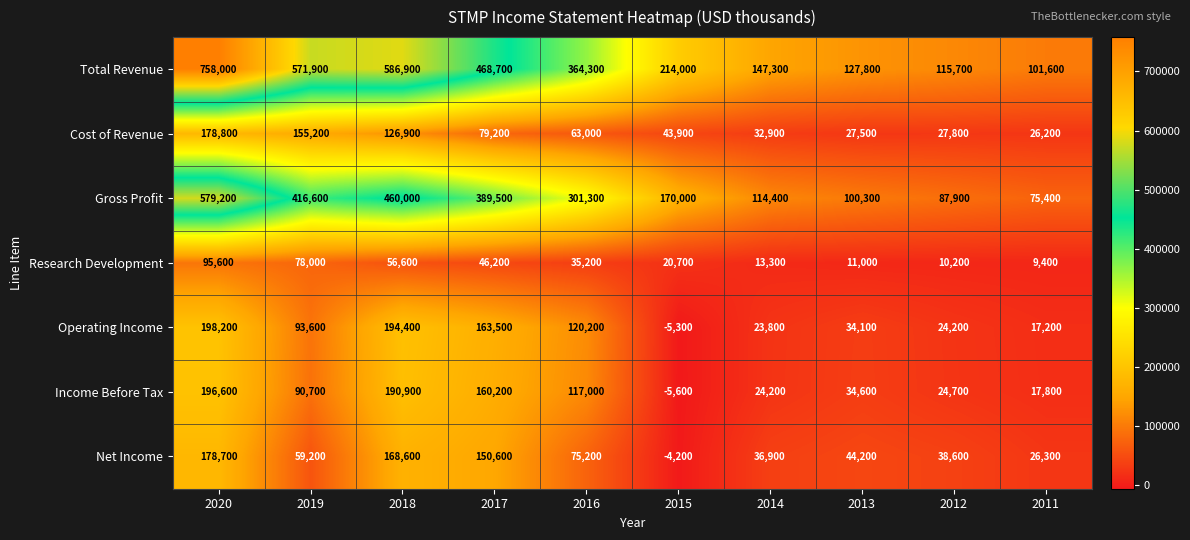

How many values in the Cost of Revenue series are below 63000?

5